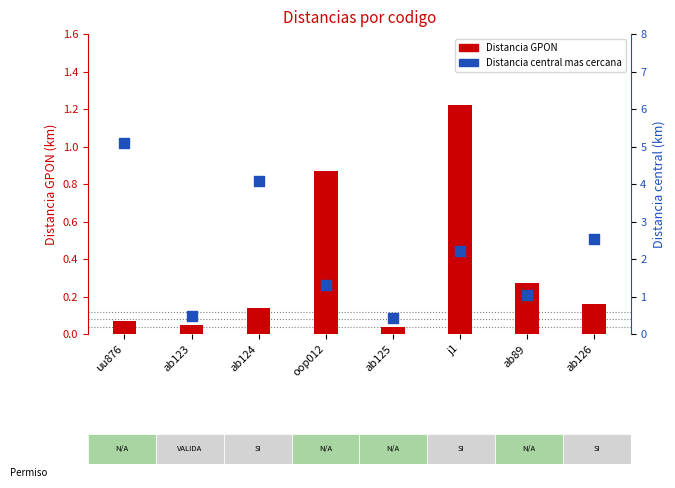

Which series contains the lowest Y value?

Distancia GPON